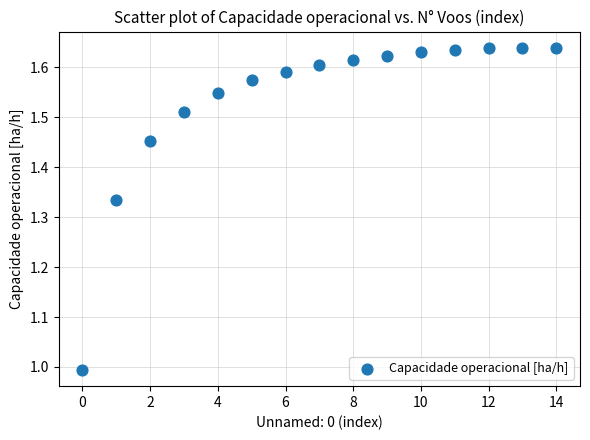

What is the range of Y values (max minus min)?

0.6